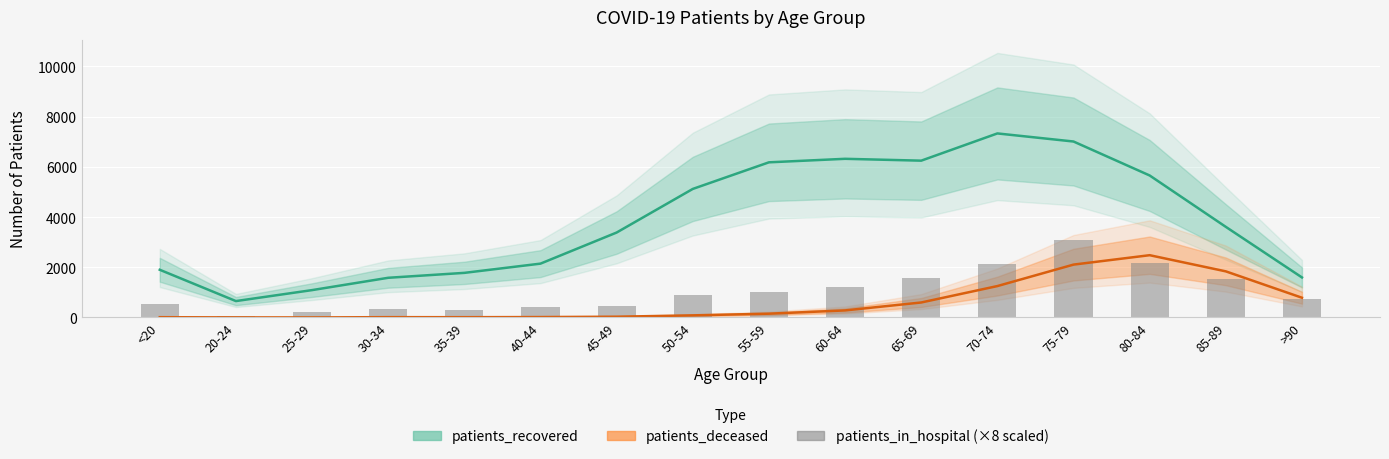

Which series has the largest total across all categories?

patients_recovered